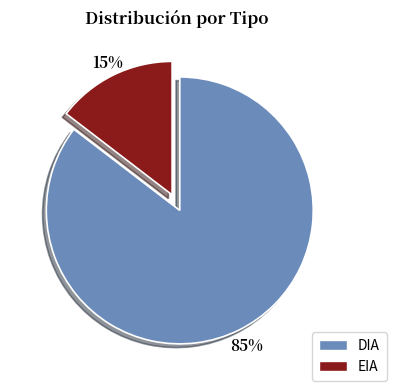

To the nearest percent, what percentage of the pie is EIA?

15%